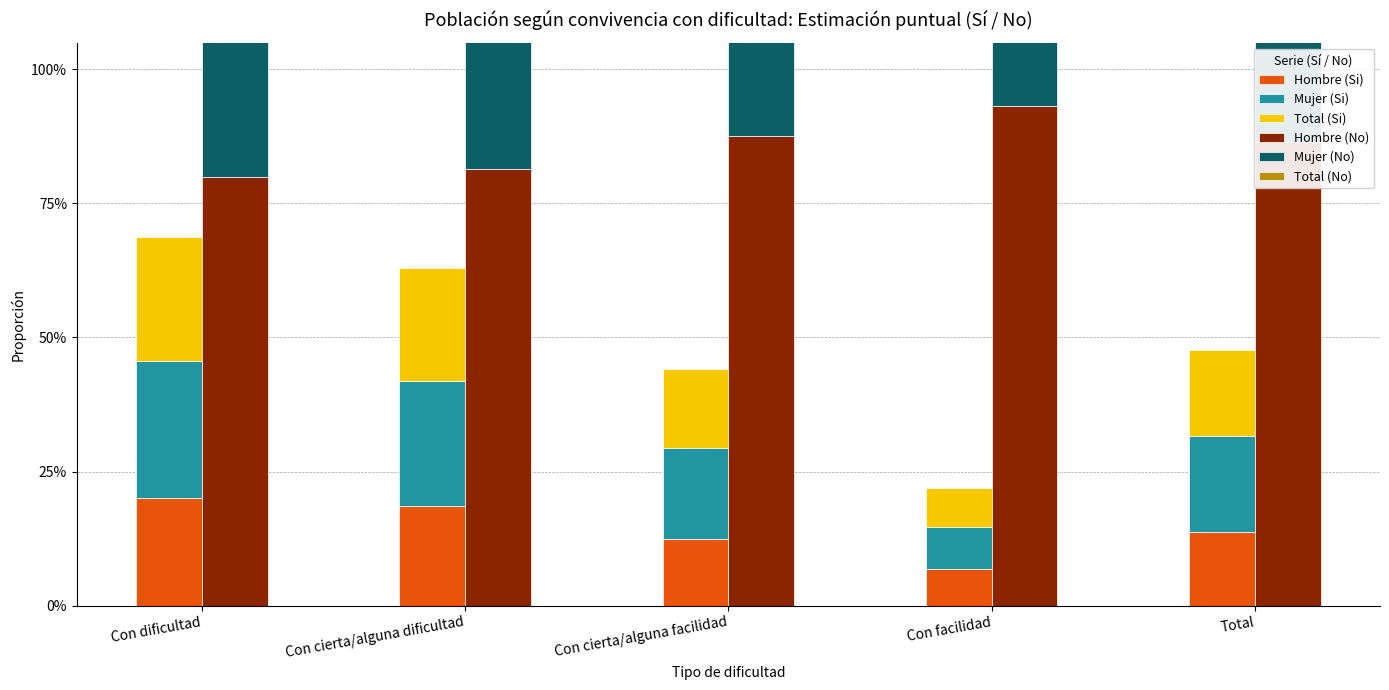

Reading left to right, what are all the values shown in this chart?

Hombre (Si): 0.2	0.2	0.1	0.1	0.1
Mujer (Si): 0.3	0.2	0.2	0.1	0.2
Total (Si): 0.2	0.2	0.1	0.1	0.2
Hombre (No): 0.8	0.8	0.9	0.9	0.9
Mujer (No): 0.7	0.8	0.8	0.9	0.8
Total (No): 0.8	0.8	0.9	0.9	0.8